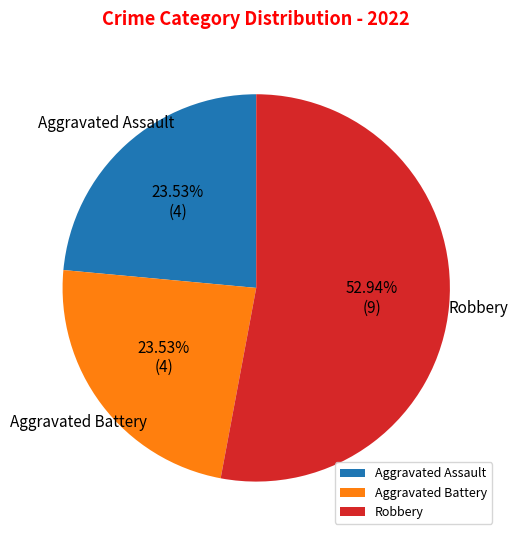

What percentage is the Robbery slice, to the nearest percent?

53%